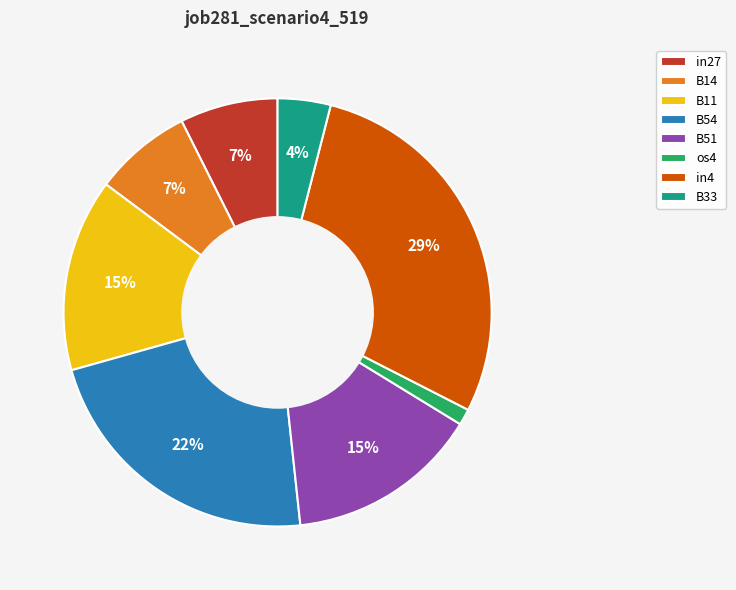

Does in27 represent more than half of the total?

No